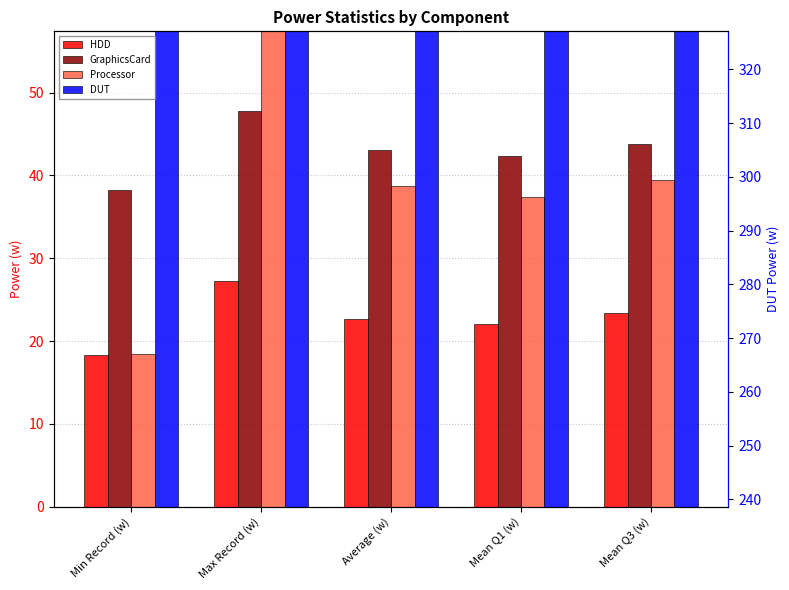

Reading left to right, extract all data points from this chart.

HDD: 18.3	27.2	22.7	22.0	23.4
GraphicsCard: 38.3	47.8	43.1	42.3	43.8
Processor: 18.4	136.4	38.7	37.4	39.5
DUT: 251.2	311.5	299.5	297.0	302.0